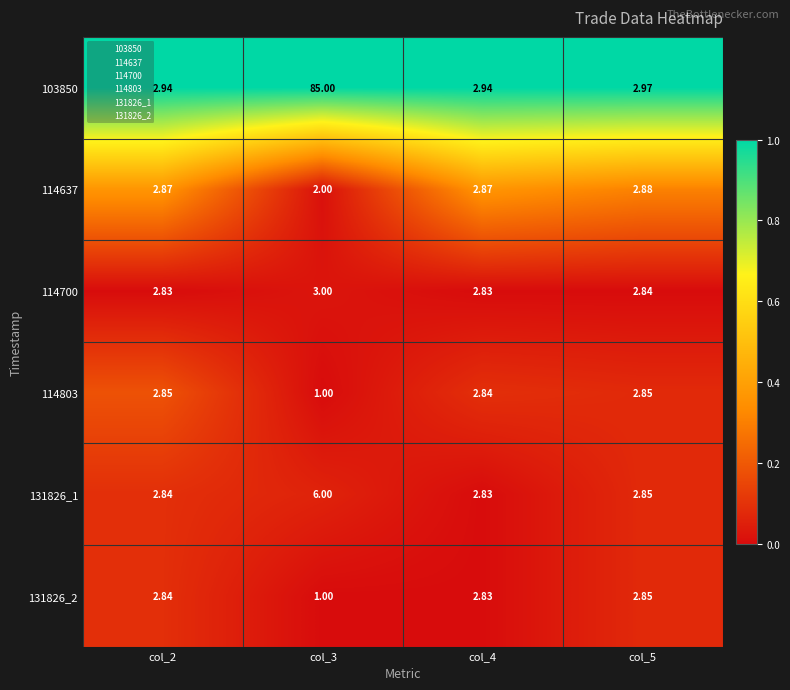

Is the value of 114637 at col_3 greater than the value of 114803 at col_4?

No